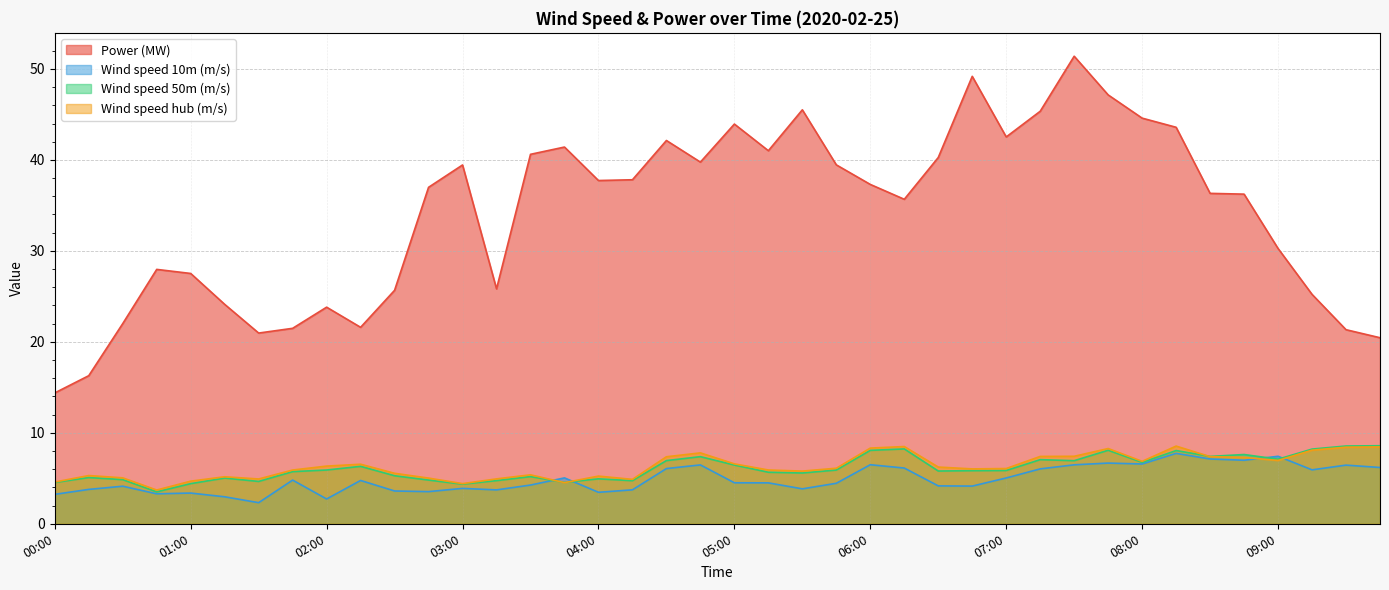

At which category does Power (MW) reach its first local valley?

01:30